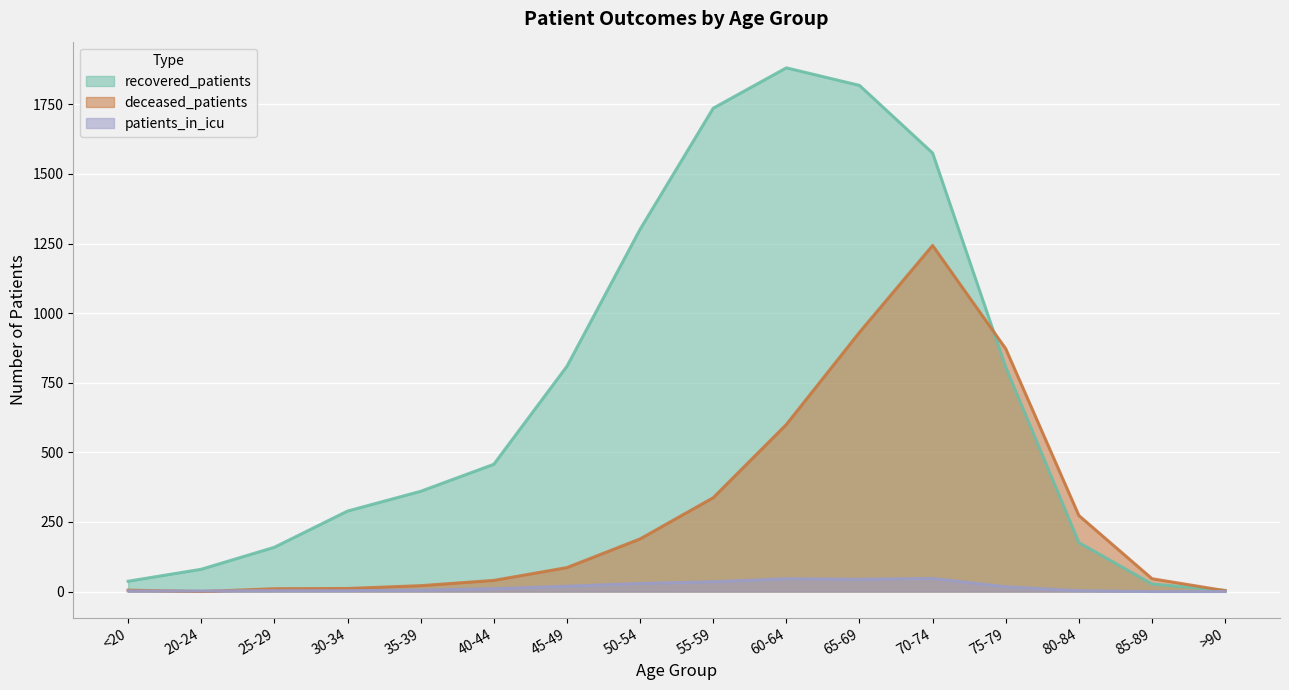

What is the maximum value shown in the chart?

1881